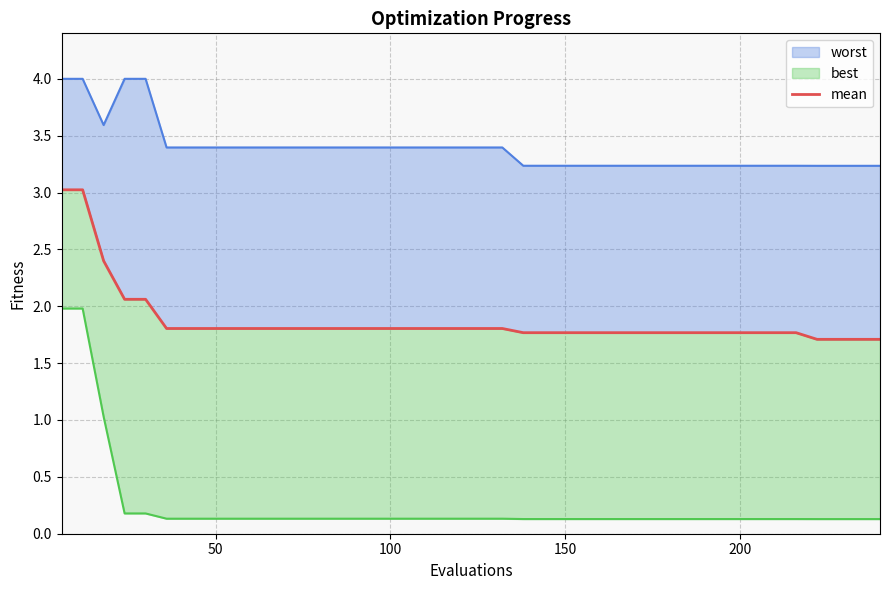

Is it true that the value at 150 is 1.2?

False